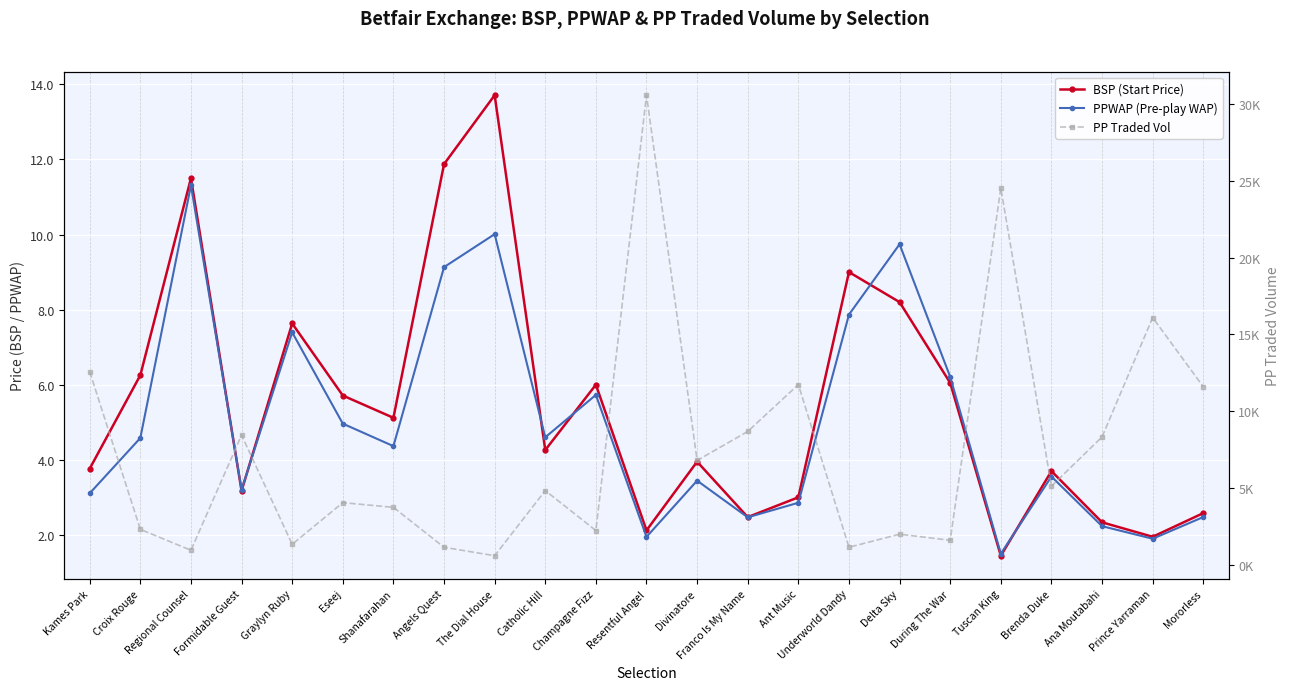

What is the label of the 14th point from the left?

Franco Is My Name